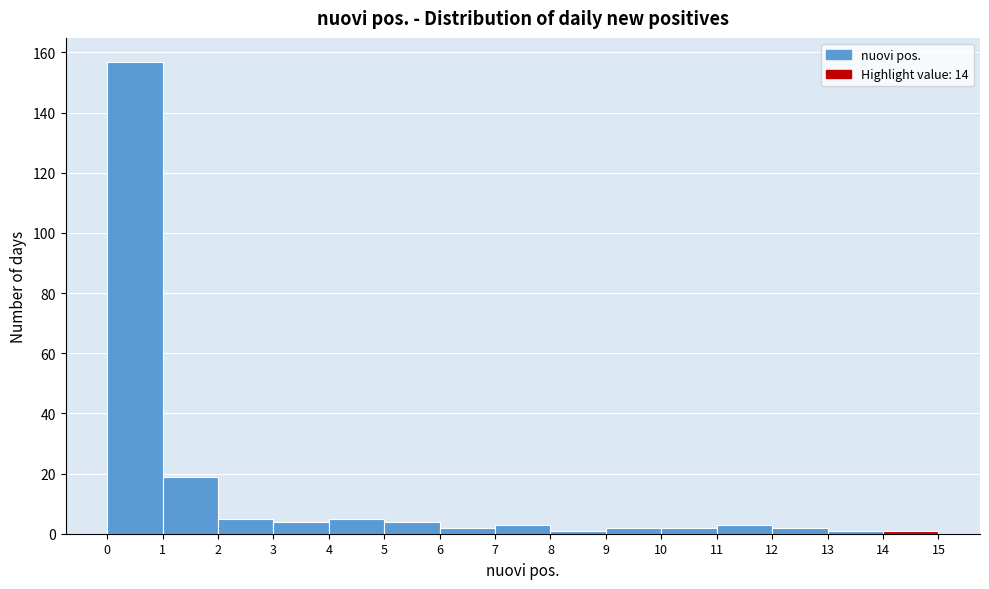

Reading left to right, list every bar in this chart as the range it spans on the x-axis followed by its height. The values are not printed on the chart, so give them approximately, as read against the axis.

0 to 1: 158
1 to 2: 20
2 to 3: 6
3 to 4: 4
4 to 5: 6
5 to 6: 4
6 to 7: 2
7 to 8: 4
8 to 9: under 2
9 to 10: 2
10 to 11: 2
11 to 12: 4
12 to 13: 2
13 to 14: under 2
14 to 15: under 2